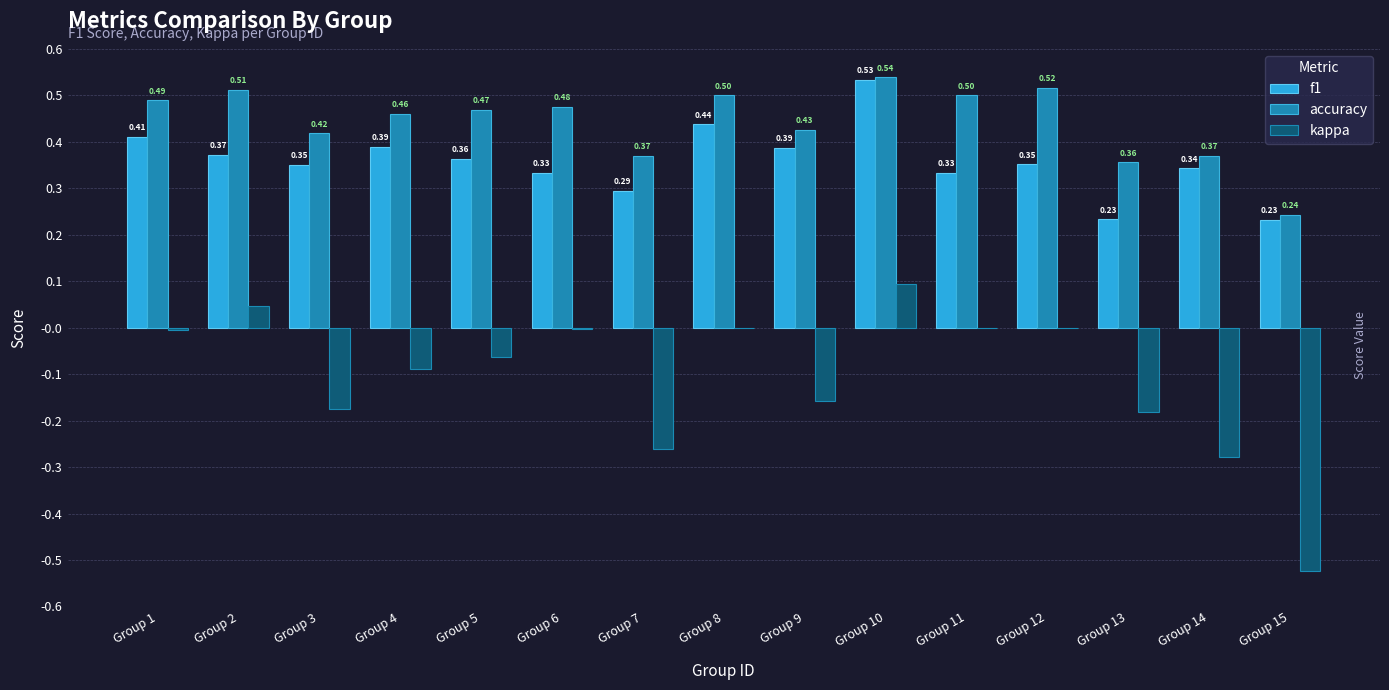

What value does the accuracy series have at Group 8?

0.5